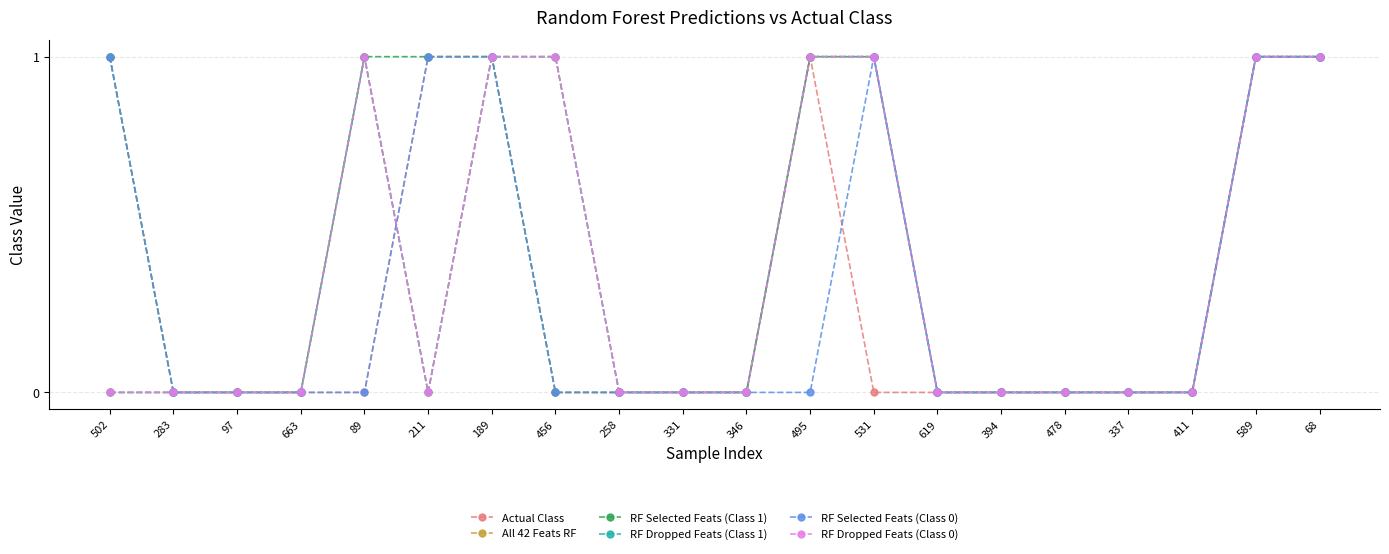

What is the total value across all series at 456?

3